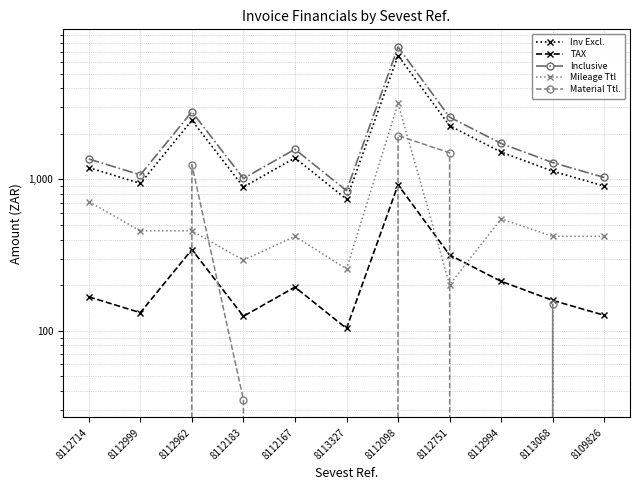

Which category has the highest value in the Inv Excl. series?

8112098